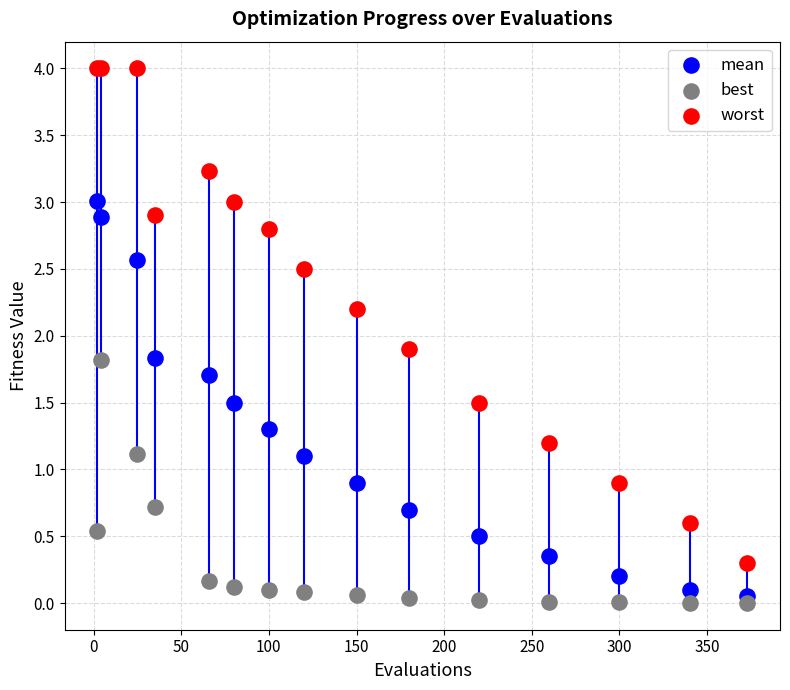

Which series reaches the maximum Y coordinate?

worst